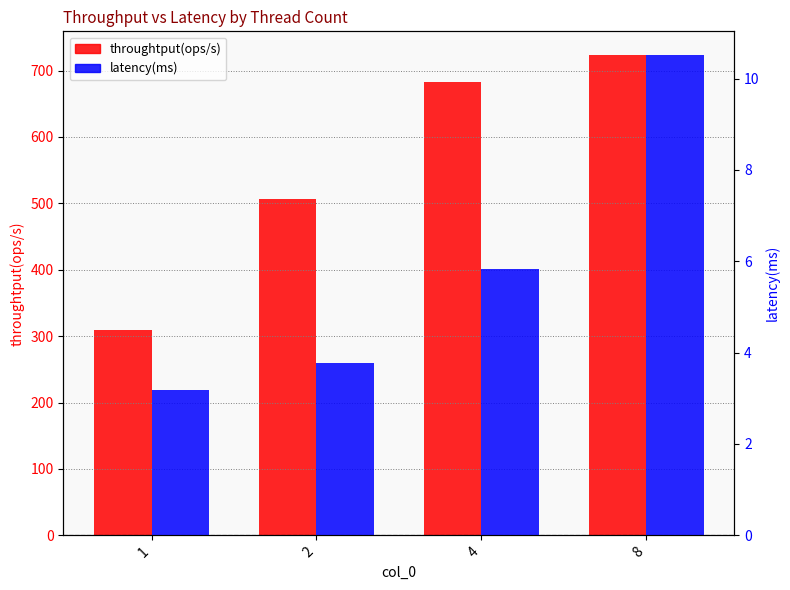

Which has a higher value, 8 or 2?

8